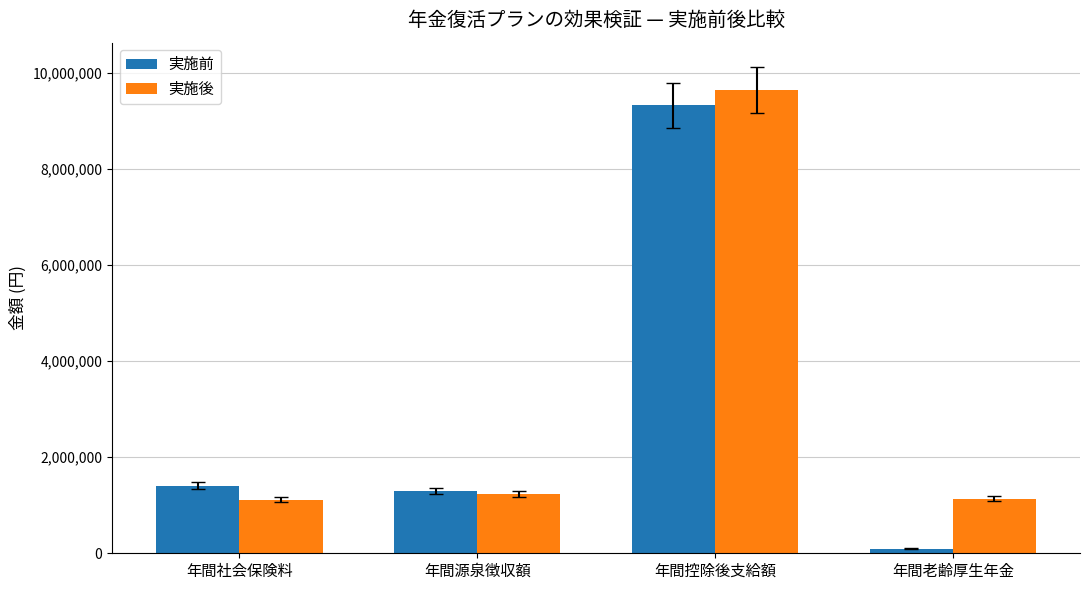

What is the average value of the 実施前 series?

3032669